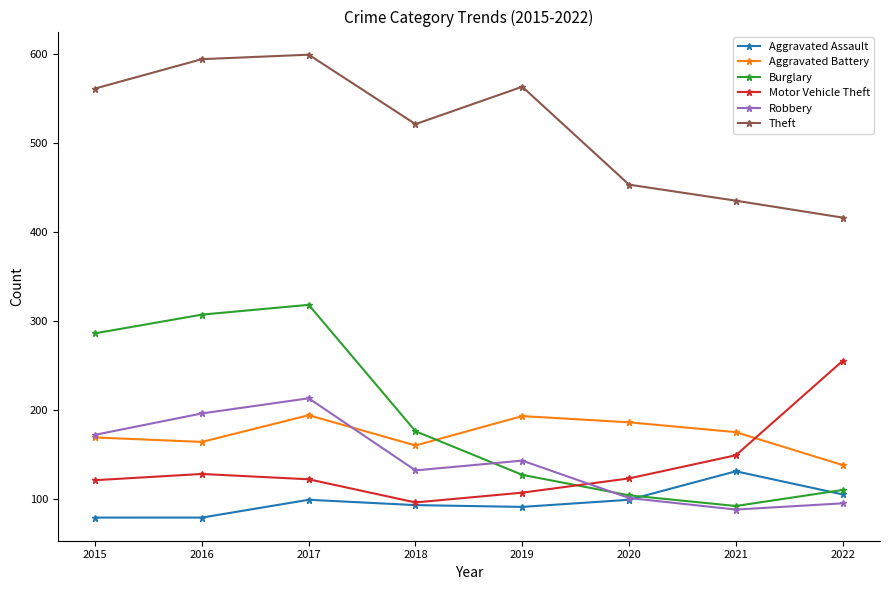

True or false: Theft and Robbery cross at least once.

False